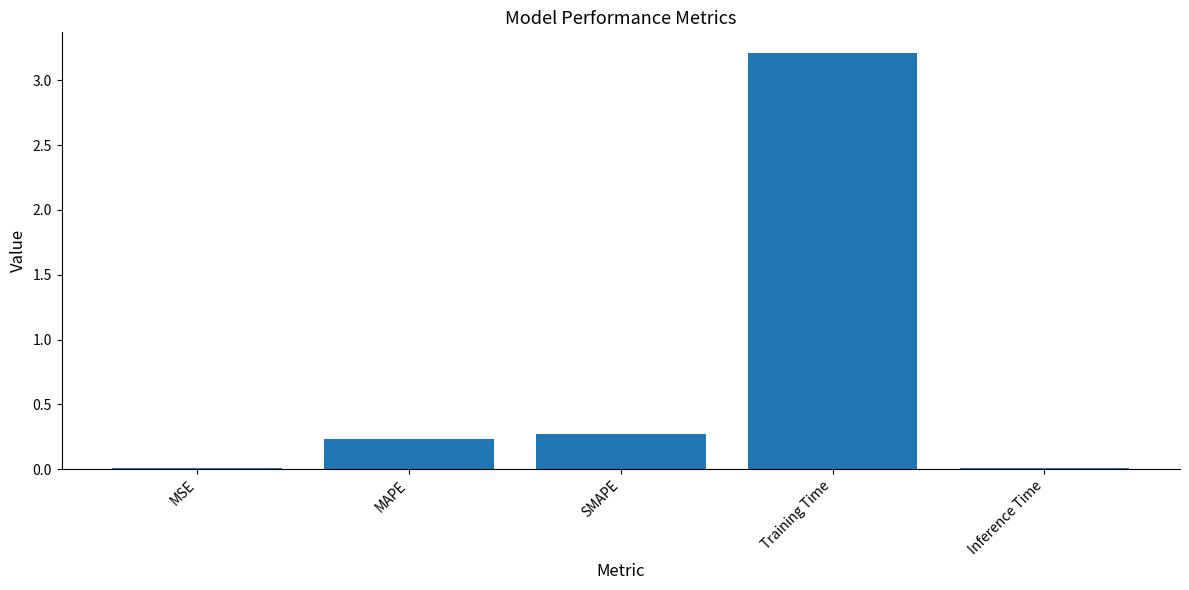

Which label corresponds to the largest value in the chart?

Training Time